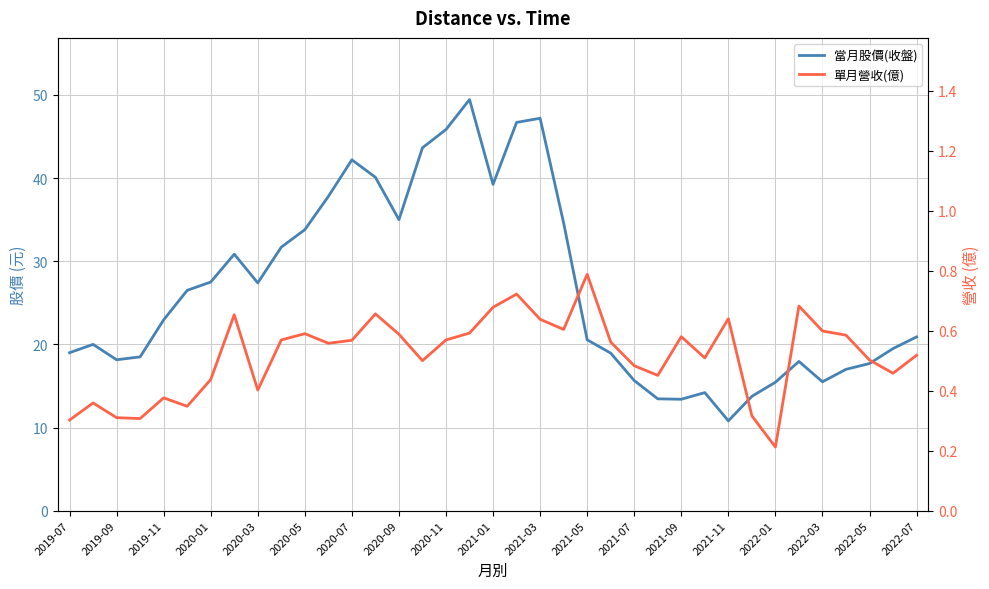

Is the value of 當月股價(收盤) at 19 greater than the value of 單月營收(億) at 2020-03?

Yes